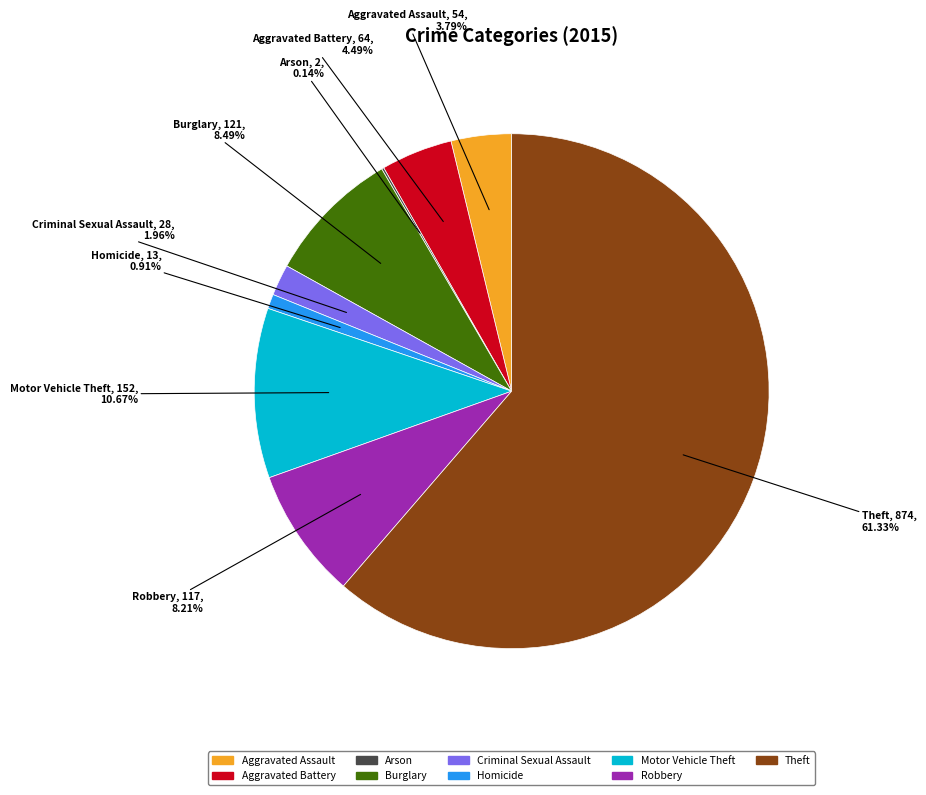

Is it true that Aggravated Battery is 18% of the pie?

False